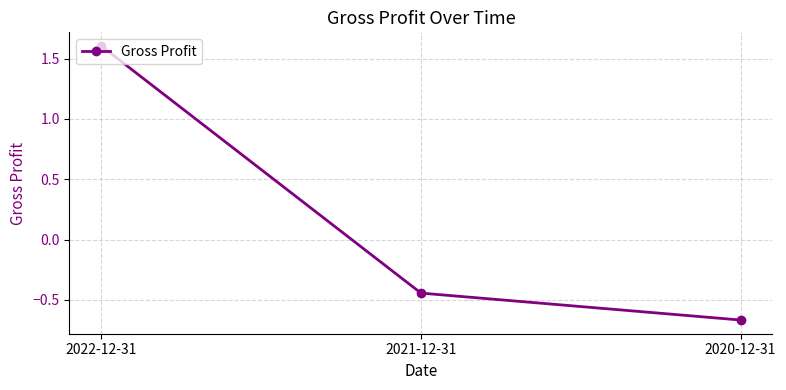

Rank the categories by value from lowest to highest.

2020-12-31, 2021-12-31, 2022-12-31